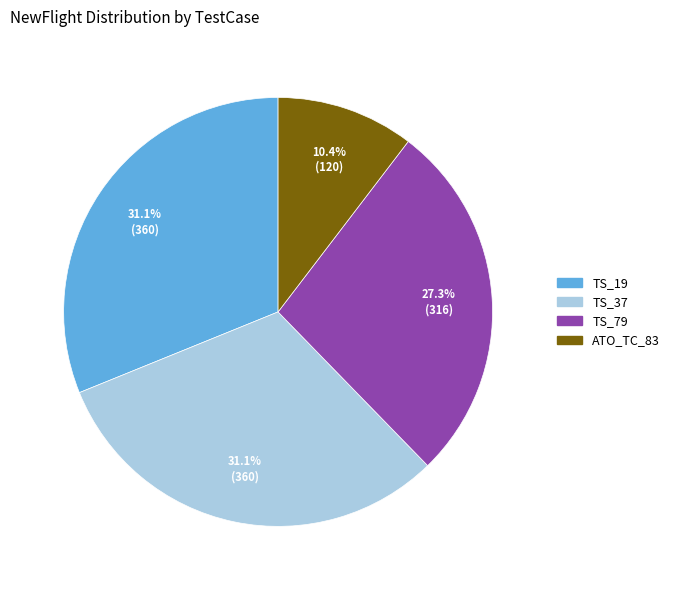

The TS_37 slice represents 31% of the pie. True or false?

True